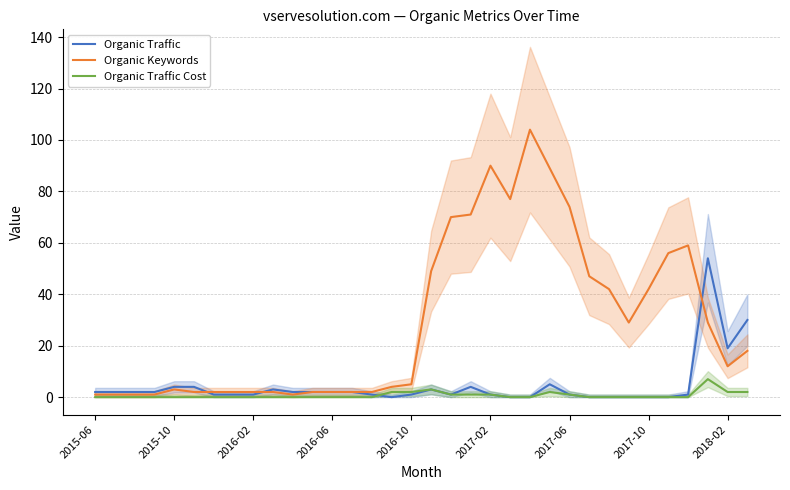

What is the maximum value for Organic Keywords?

104